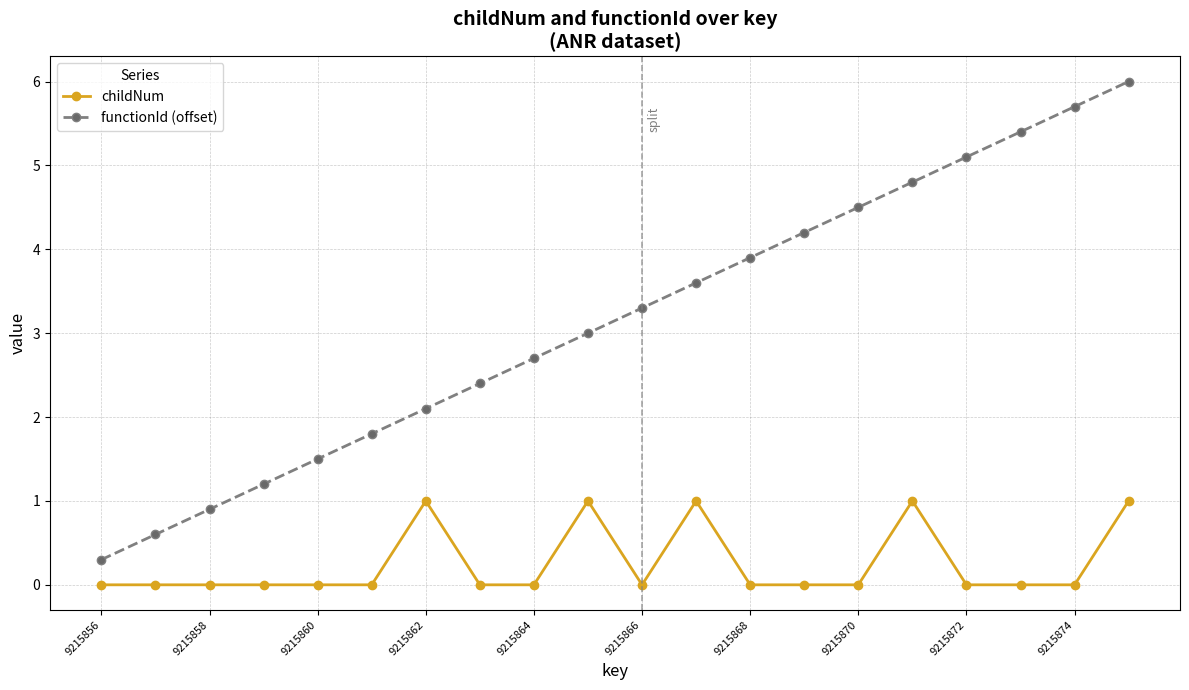

At how many categories does at least one series exceed 4?

7